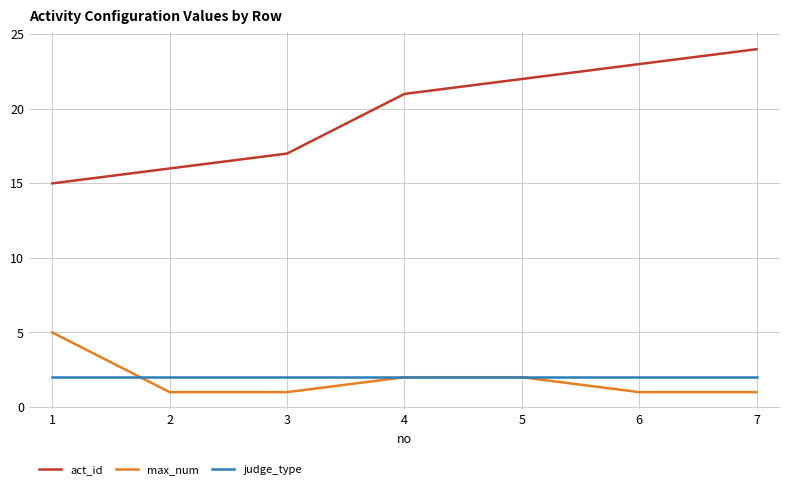

What is the difference between the maximum and minimum values in the act_id series?

9